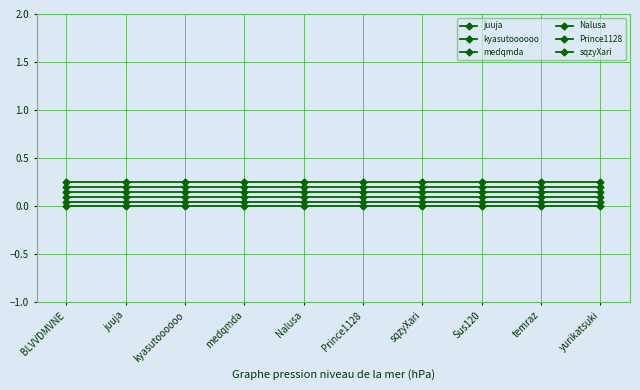

Does the chart have visible grid lines?

Yes